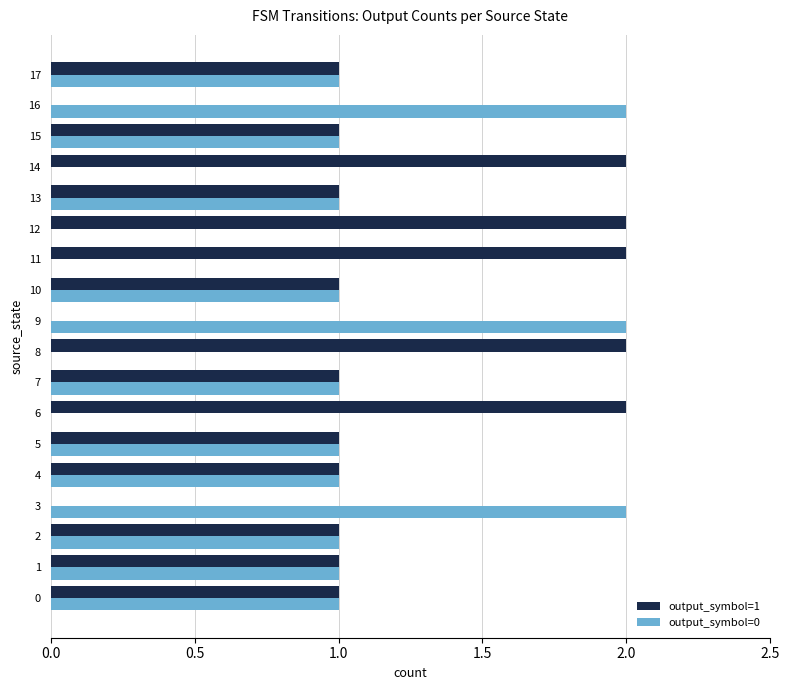

Is it true that output_symbol=0 equals -1 at 11?

False